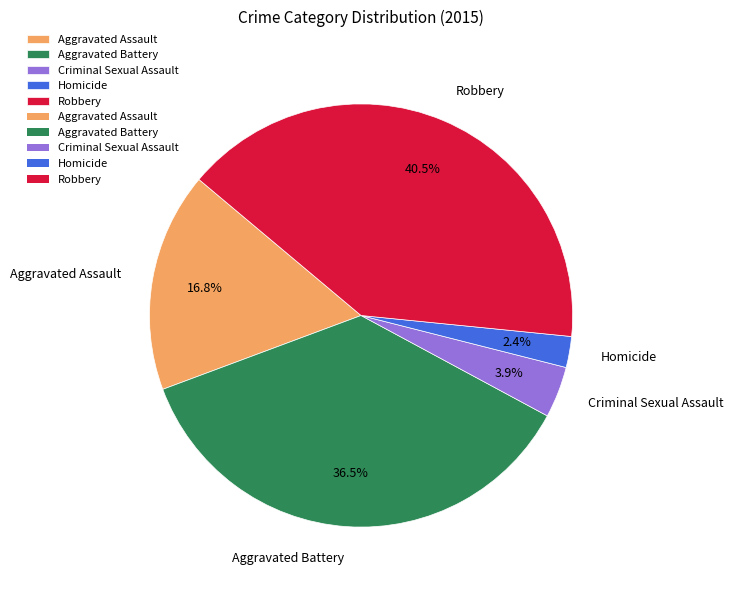

Which category has the smallest portion of the pie?

Homicide